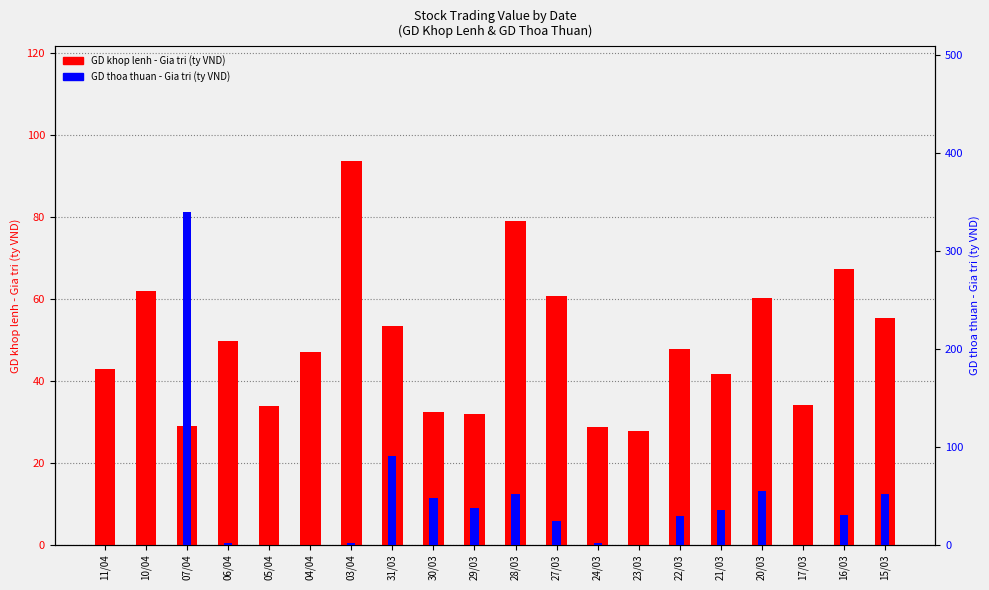

What is the sum of the GD khop lenh - Gia tri (ty VND) values at 16/03 and 24/03?

96.1